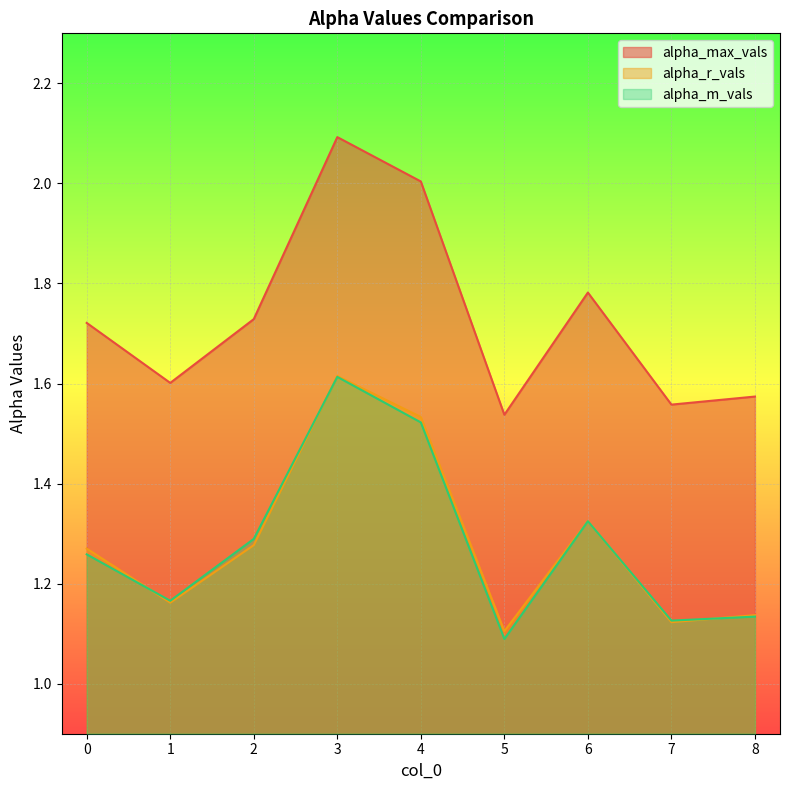

Reading left to right, transcribe all the data shown in this chart.

alpha_max_vals: 1.7	1.6	1.7	2.1	2.0	1.5	1.8	1.6	1.6
alpha_r_vals: 1.3	1.2	1.3	1.6	1.5	1.1	1.3	1.1	1.1
alpha_m_vals: 1.3	1.2	1.3	1.6	1.5	1.1	1.3	1.1	1.1